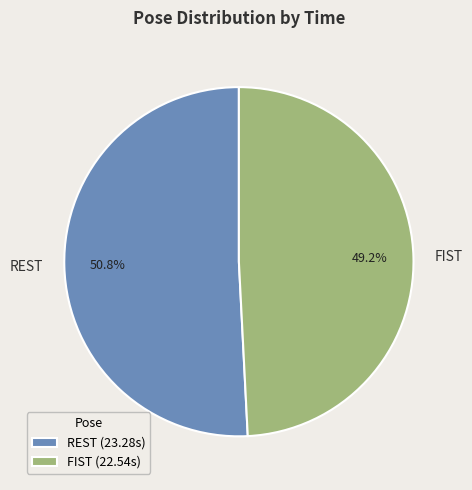

What percentage is NOT represented by REST?

49.2%